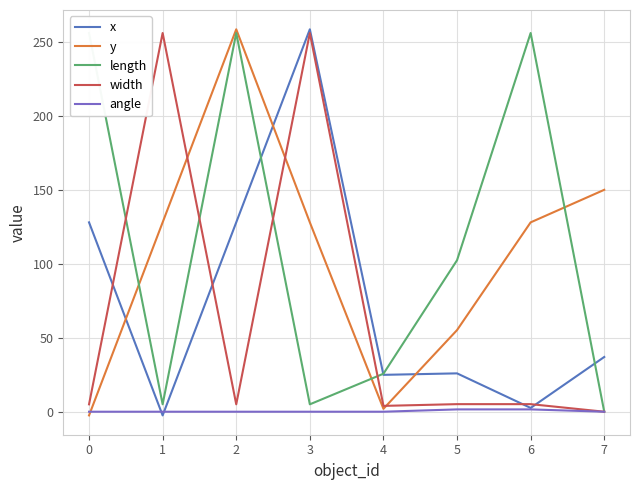

How many data points in width are above 5?

4